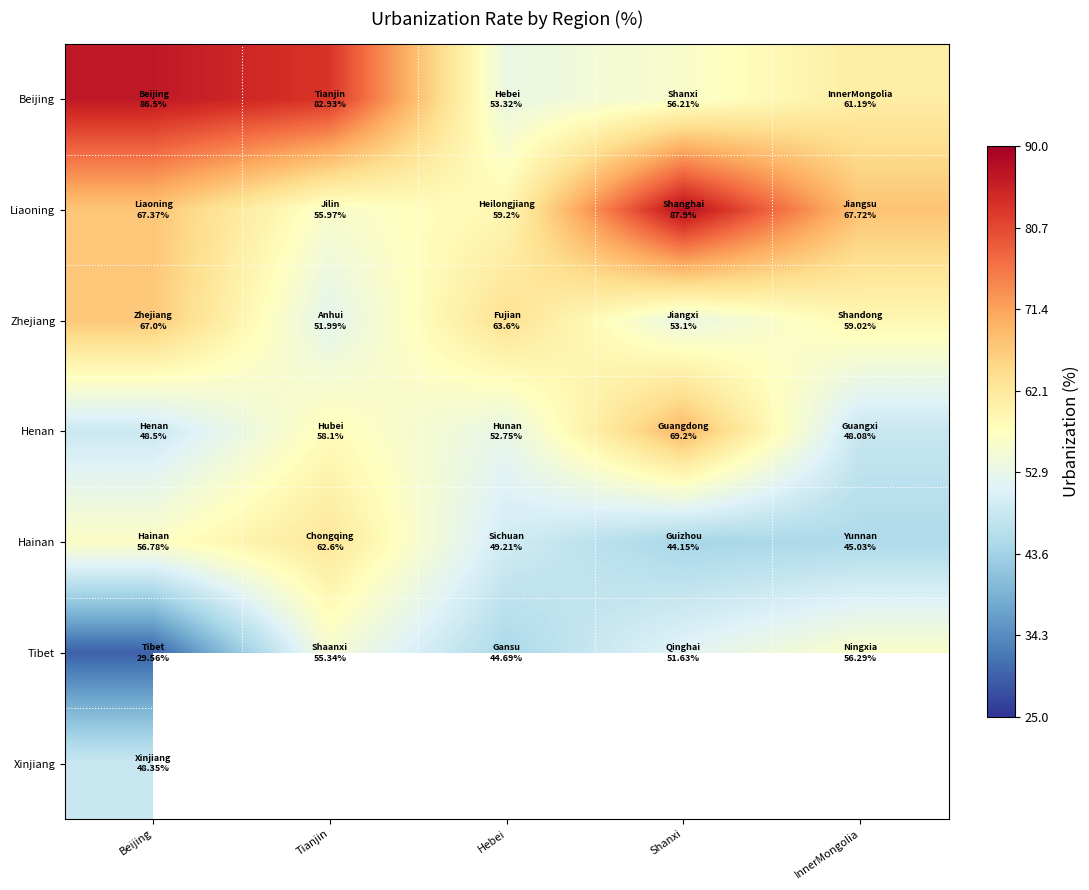

How many values in the Zhejiang series are below 59?

2